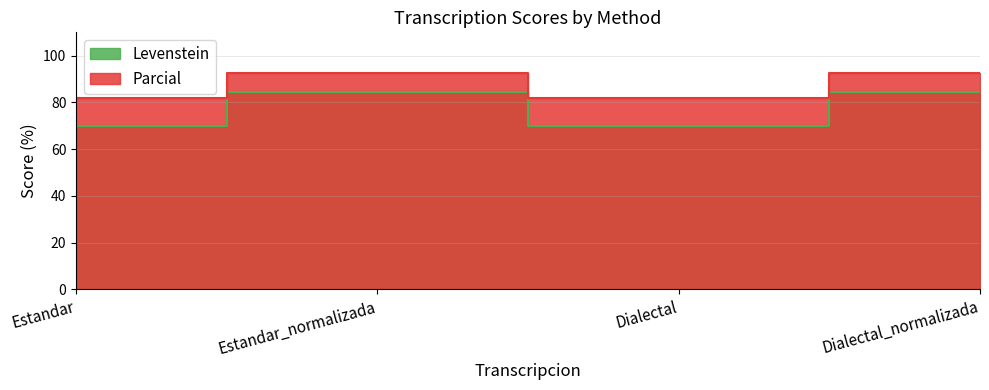

Where is the first local minimum for Parcial?

Dialectal